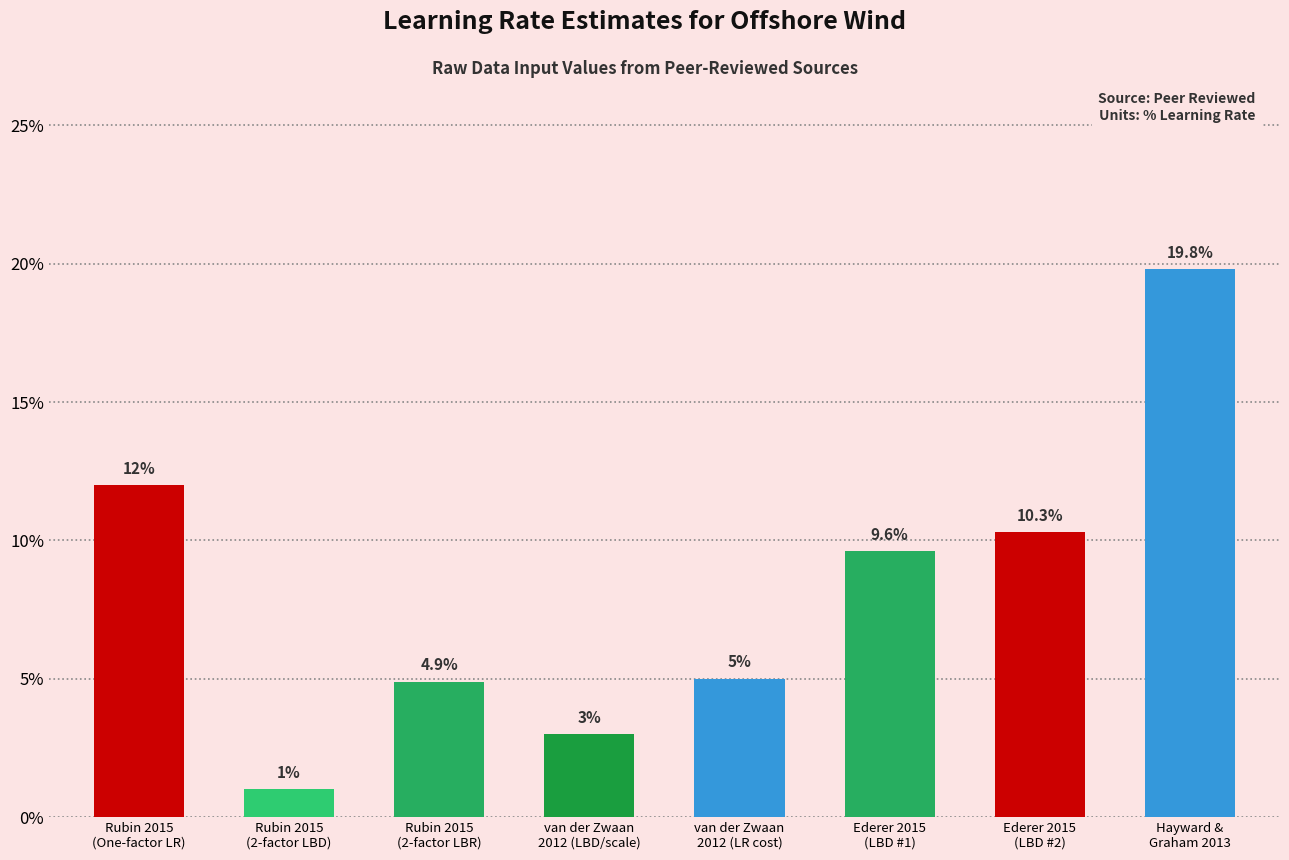

Rank the categories by value from lowest to highest.

Rubin 2015
(2-factor LBD), van der Zwaan
2012 (LBD/scale), Rubin 2015
(2-factor LBR), van der Zwaan
2012 (LR cost), Ederer 2015
(LBD #1), Ederer 2015
(LBD #2), Rubin 2015
(One-factor LR), Hayward &
Graham 2013